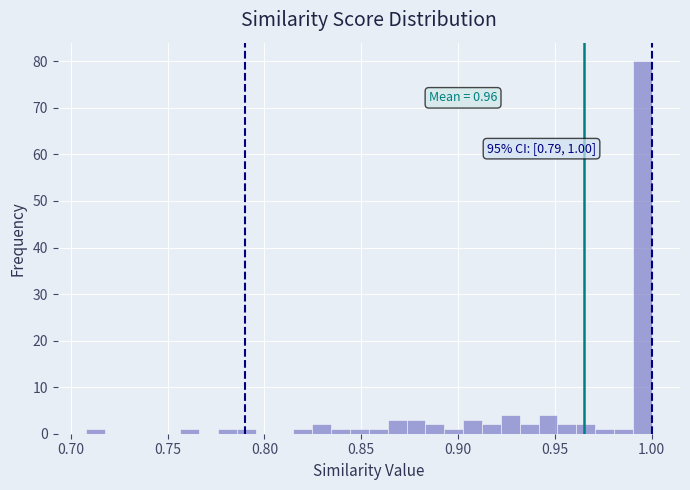

Around what value on the x-axis is the tallest bar? Give the approximate position of its centre, as read against the axis.

0.995